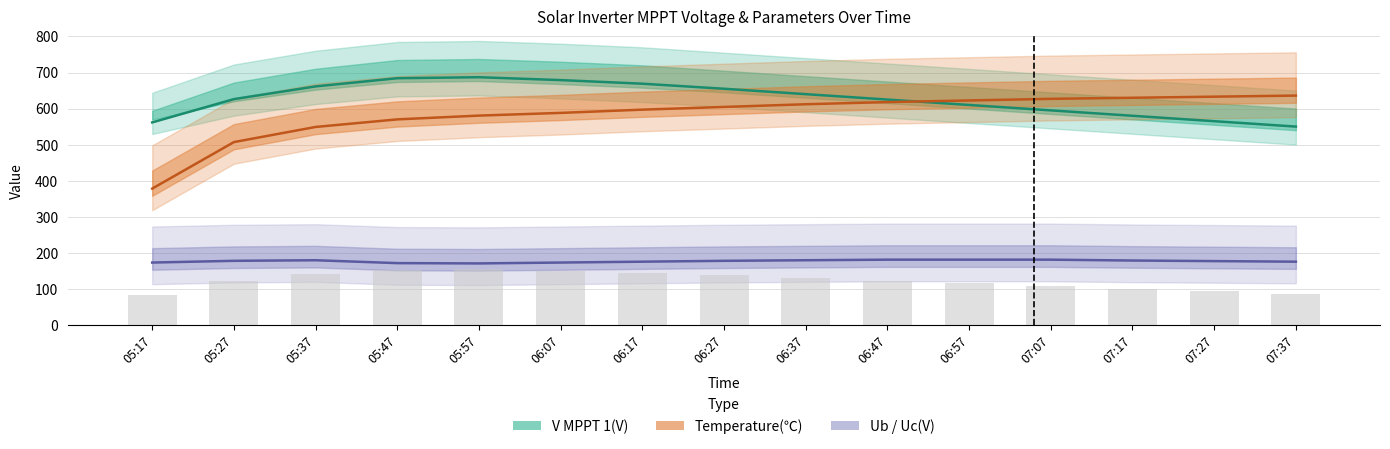

What is the sum of the values at 06:07 and 07:17?

1259.0